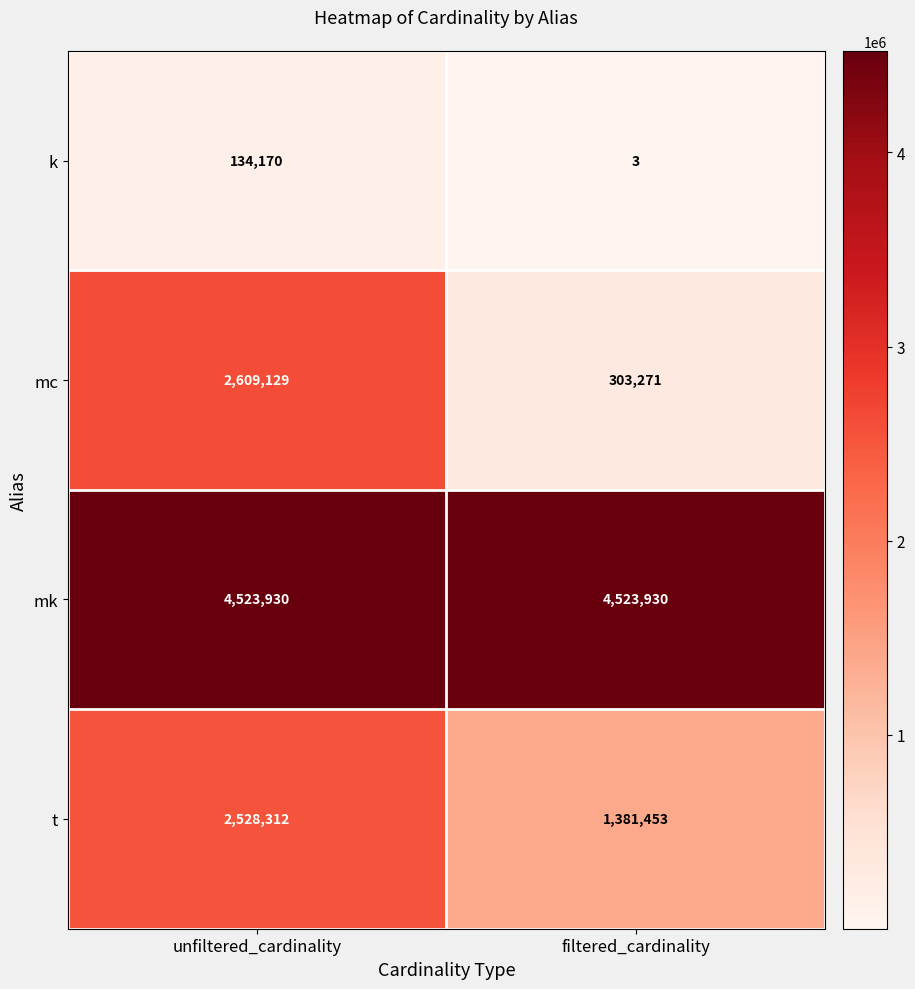

Rank the series by their maximum value, from lowest to highest.

k, t, mc, mk